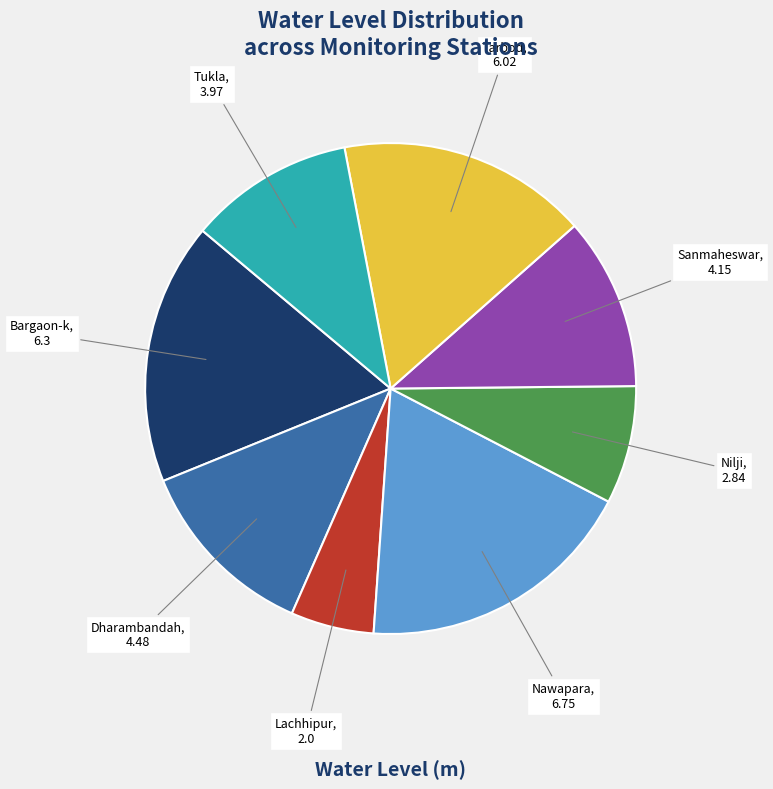

The Bargaon-k slice represents 12% of the pie. True or false?

False